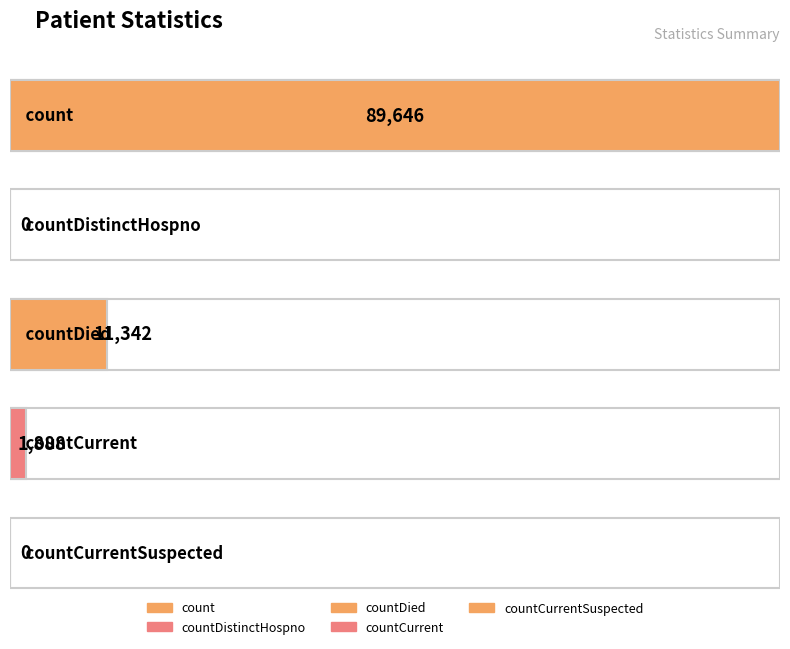

Reading left to right, list all the values displayed in this chart.

count=89646	countDistinctHospno=0	countDied=11342	countCurrent=1888	countCurrentSuspected=0